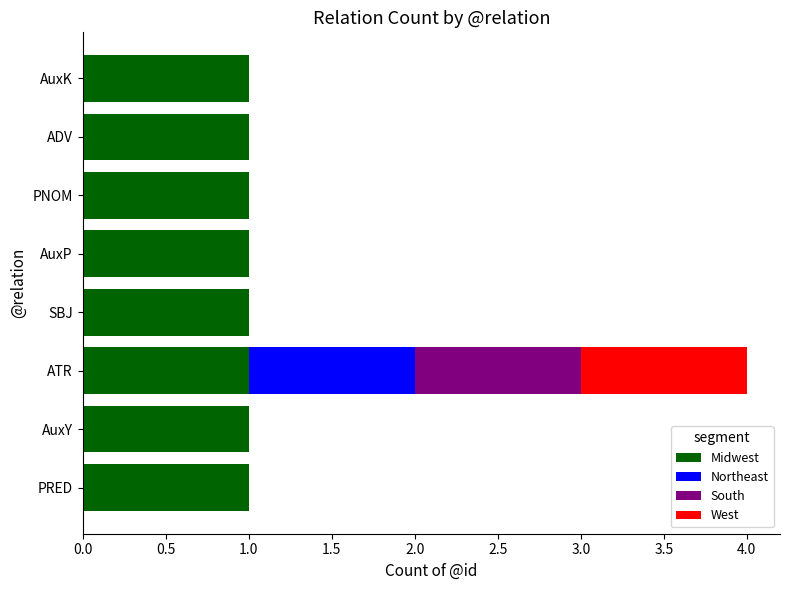

At which category is the sum across all series the highest?

ATR